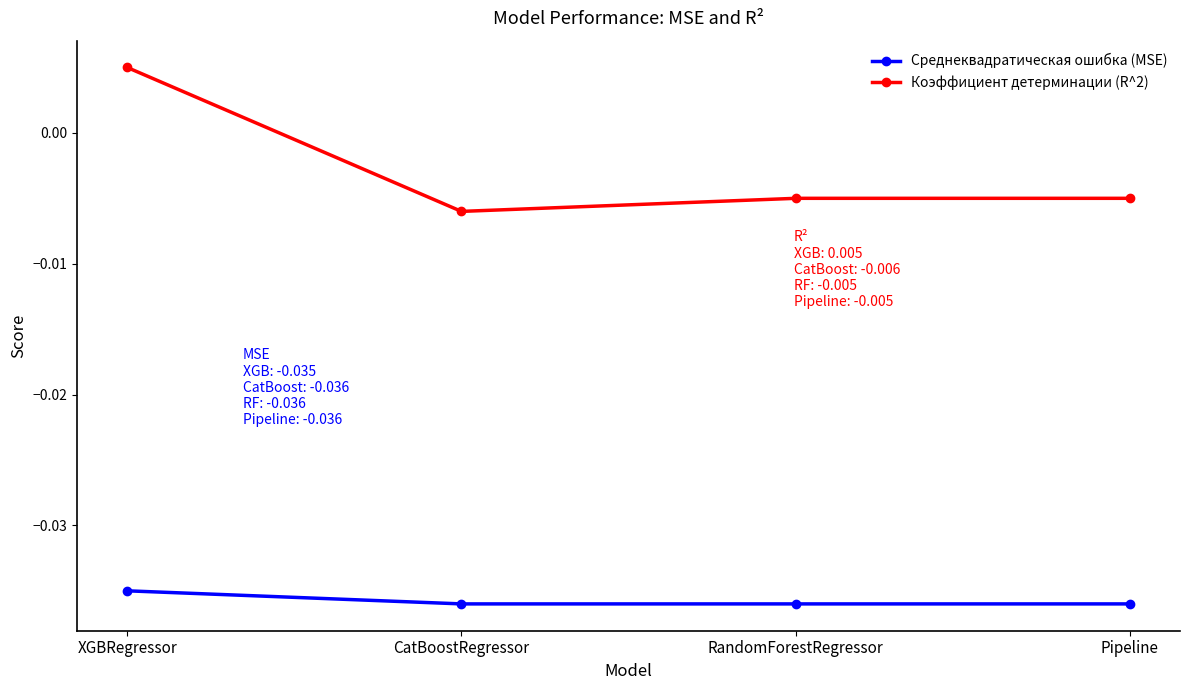

True or false: Среднеквадратическая ошибка (MSE) and Коэффициент детерминации (R^2) cross at least once.

False